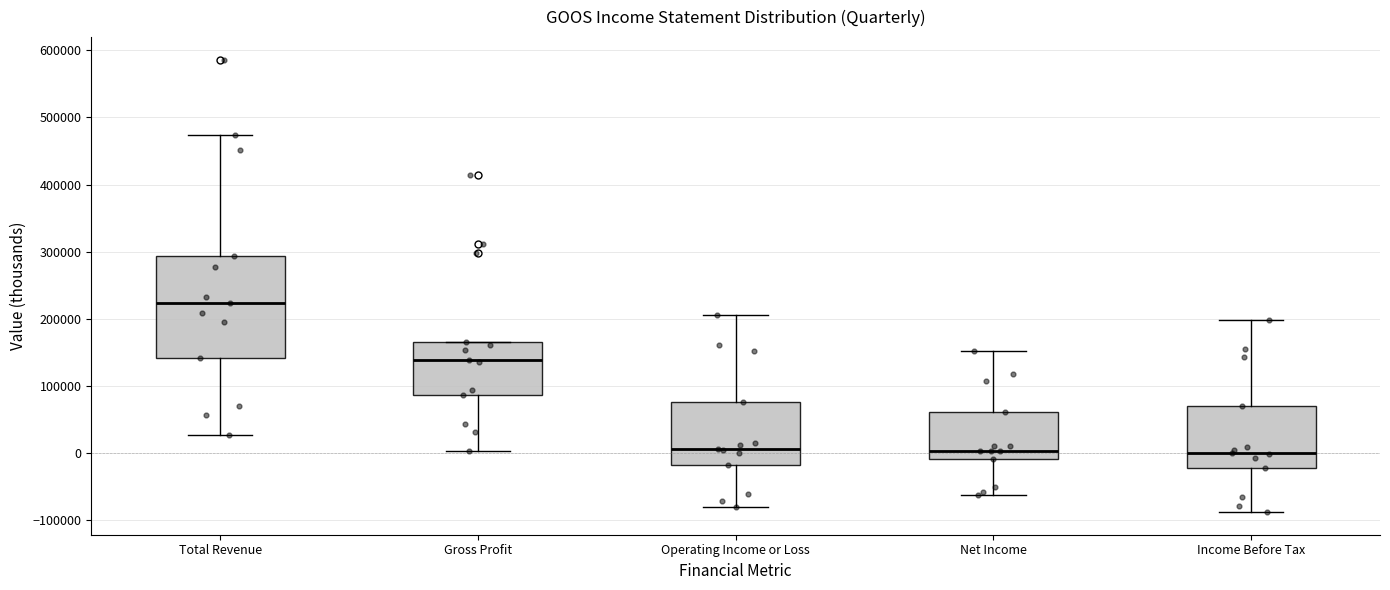

Reading left to right, transcribe this box plot: for each box, give where its median line is, the range the box spans, and where its two whiskers end, as read against the y-axis. The values are not printed on the chart, so give them approximately, as read against the axis.

Total Revenue: median 220000, box 140000 to 290000, whiskers 30000 to 470000
Gross Profit: median 140000, box 90000 to 170000, whiskers 0 to 170000
Operating Income or Loss: median 10000, box -20000 to 80000, whiskers -80000 to 210000
Net Income: median 0, box -10000 to 60000, whiskers -60000 to 150000
Income Before Tax: median 0, box -20000 to 70000, whiskers -90000 to 200000